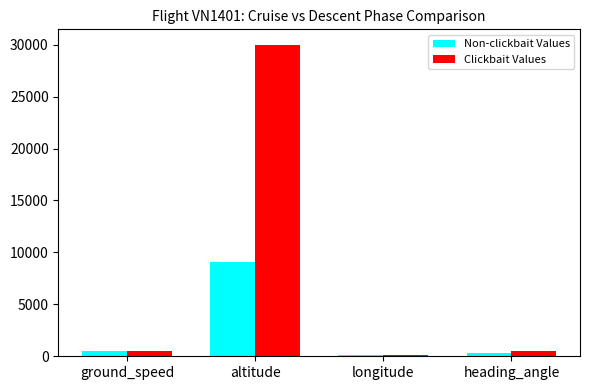

What is the smallest value displayed?

107.2